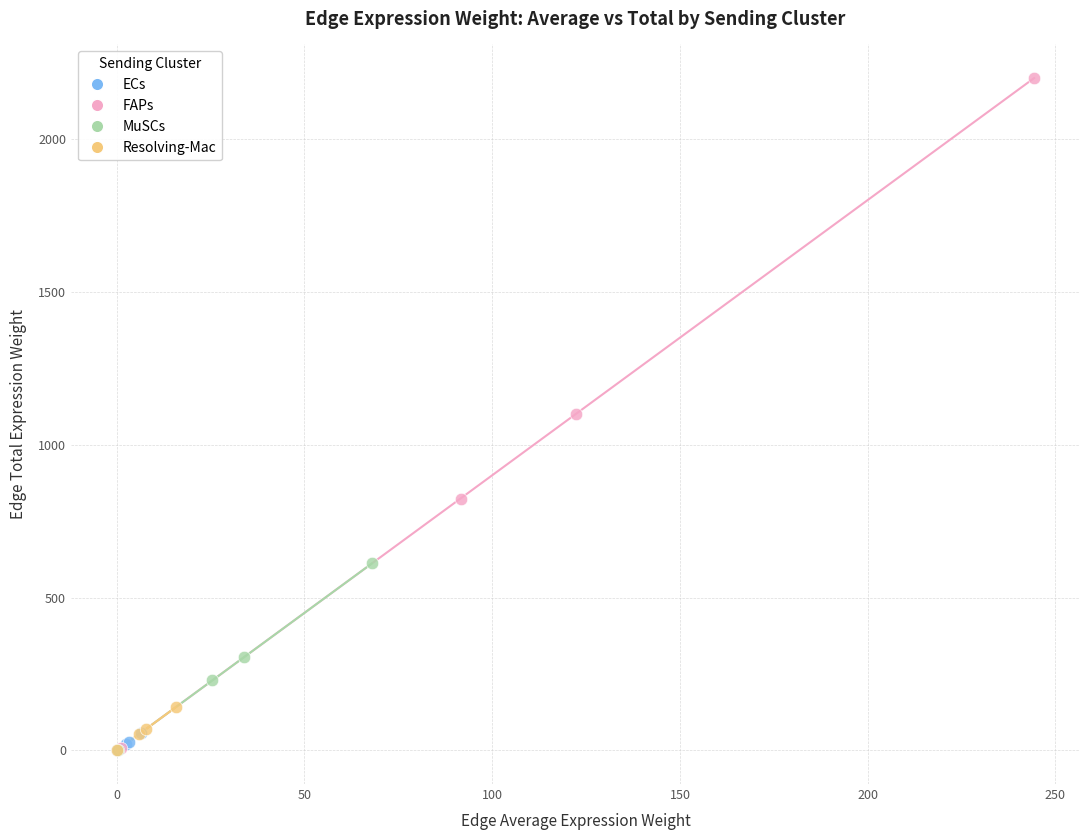

Which series contains the highest Y value?

FAPs